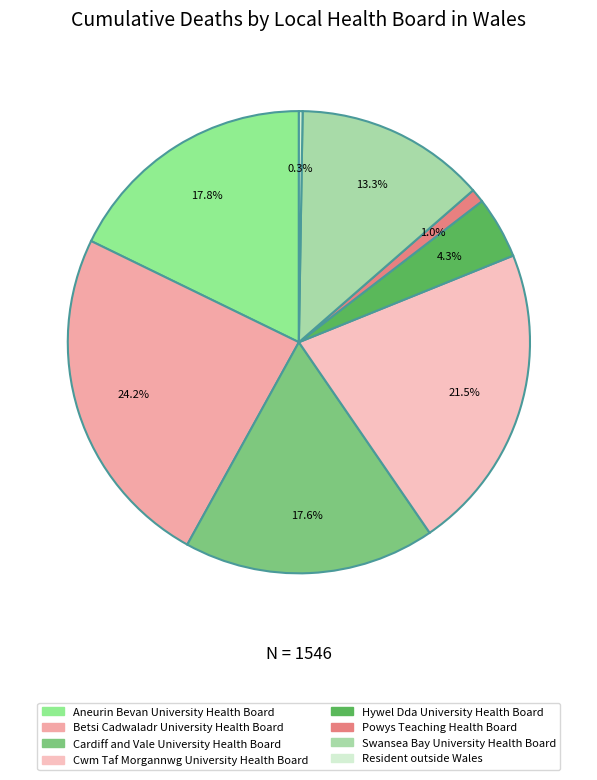

How many segments does this pie chart have?

8